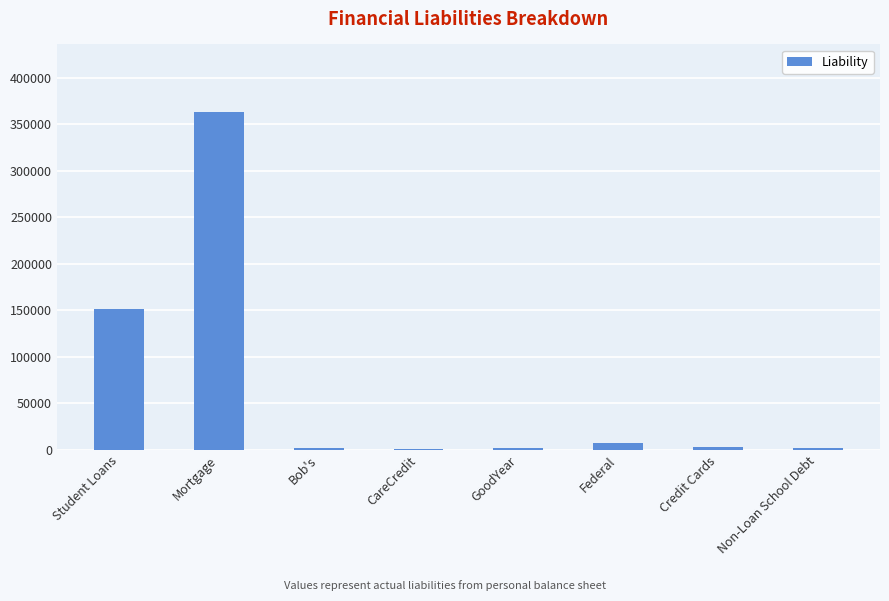

What is the greatest value displayed?

363000